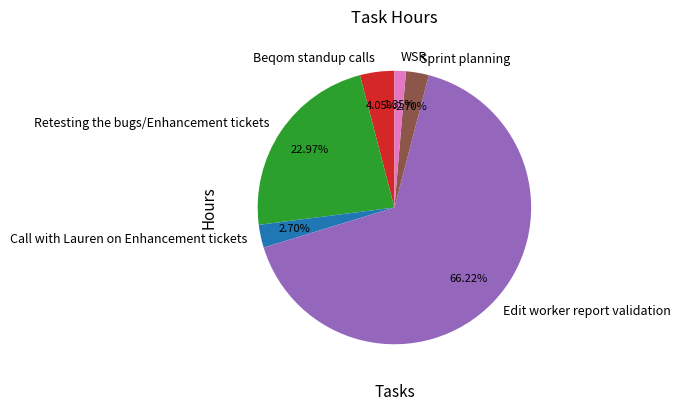

To the nearest percent, what is the difference between the Retesting the bugs/Enhancement tickets and Edit worker report validation slice percentages?

43%